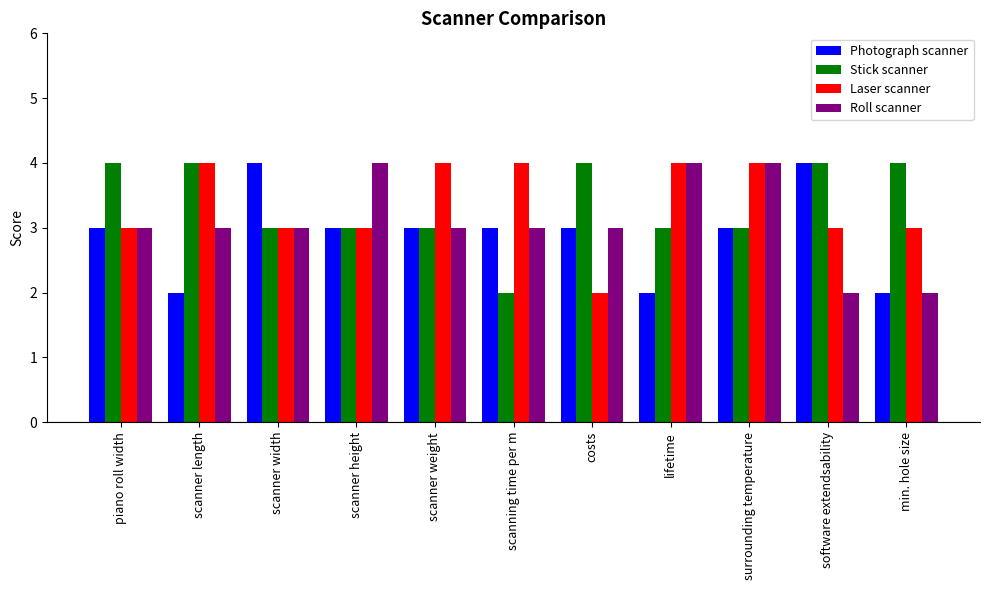

Reading right to left, extract all data points from this chart.

Photograph scanner: min. hole size=2	software extendsability=4	surrounding temperature=3	lifetime=2	costs=3	scanning time per m=3	scanner weight=3	scanner height=3	scanner width=4	scanner length=2	piano roll width=3
Stick scanner: min. hole size=4	software extendsability=4	surrounding temperature=3	lifetime=3	costs=4	scanning time per m=2	scanner weight=3	scanner height=3	scanner width=3	scanner length=4	piano roll width=4
Laser scanner: min. hole size=3	software extendsability=3	surrounding temperature=4	lifetime=4	costs=2	scanning time per m=4	scanner weight=4	scanner height=3	scanner width=3	scanner length=4	piano roll width=3
Roll scanner: min. hole size=2	software extendsability=2	surrounding temperature=4	lifetime=4	costs=3	scanning time per m=3	scanner weight=3	scanner height=4	scanner width=3	scanner length=3	piano roll width=3